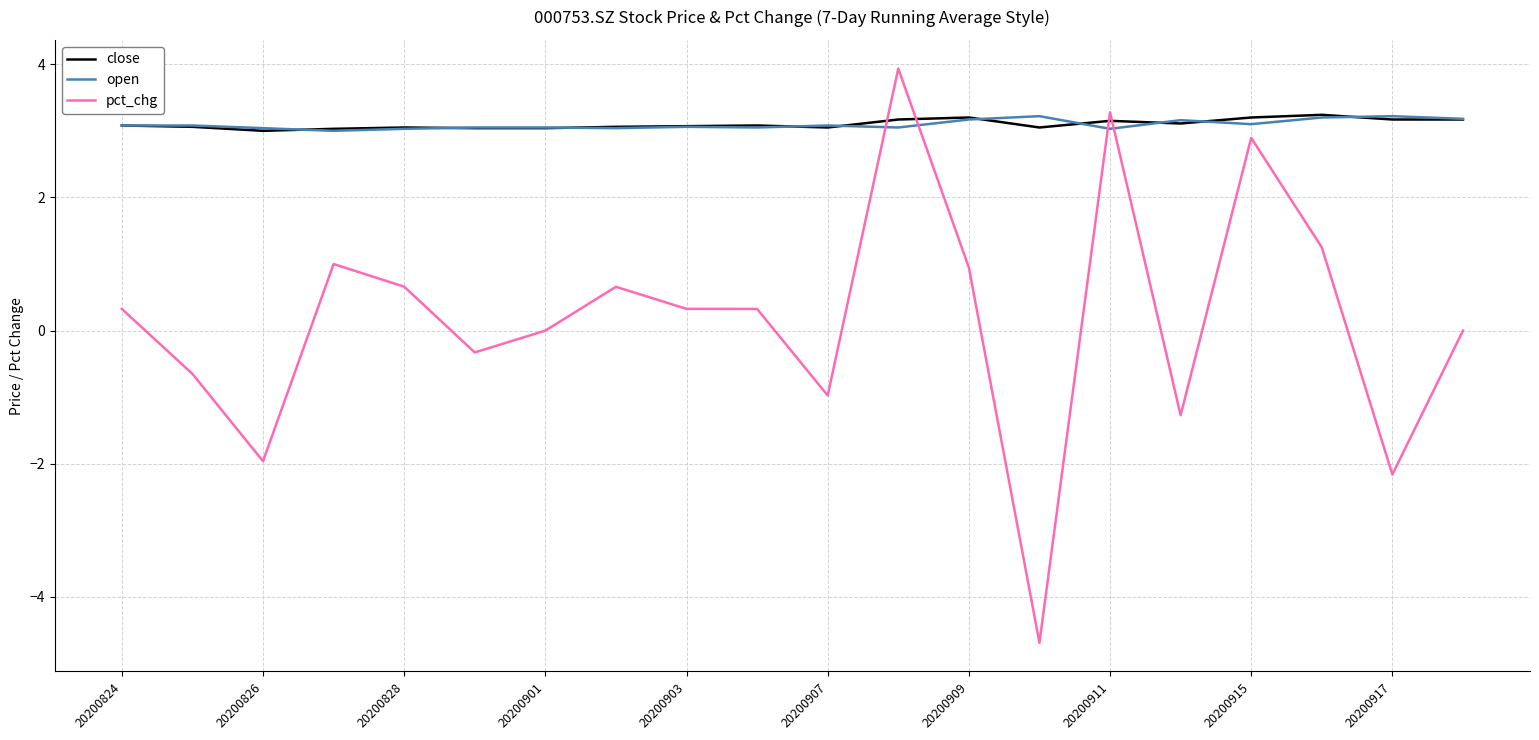

True or false: open and pct_chg intersect in this chart.

True